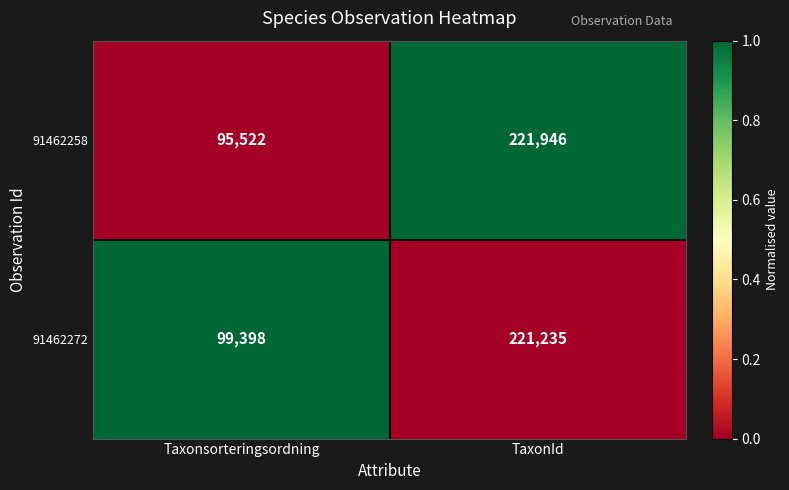

What is the difference between the highest and lowest values at TaxonId?

711